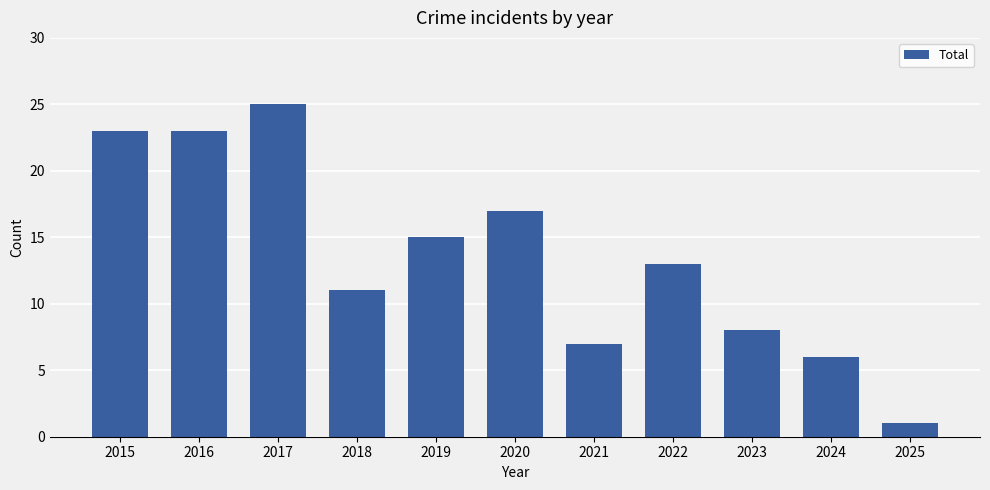

What is the sum of the values at 2022 and 2024?

19